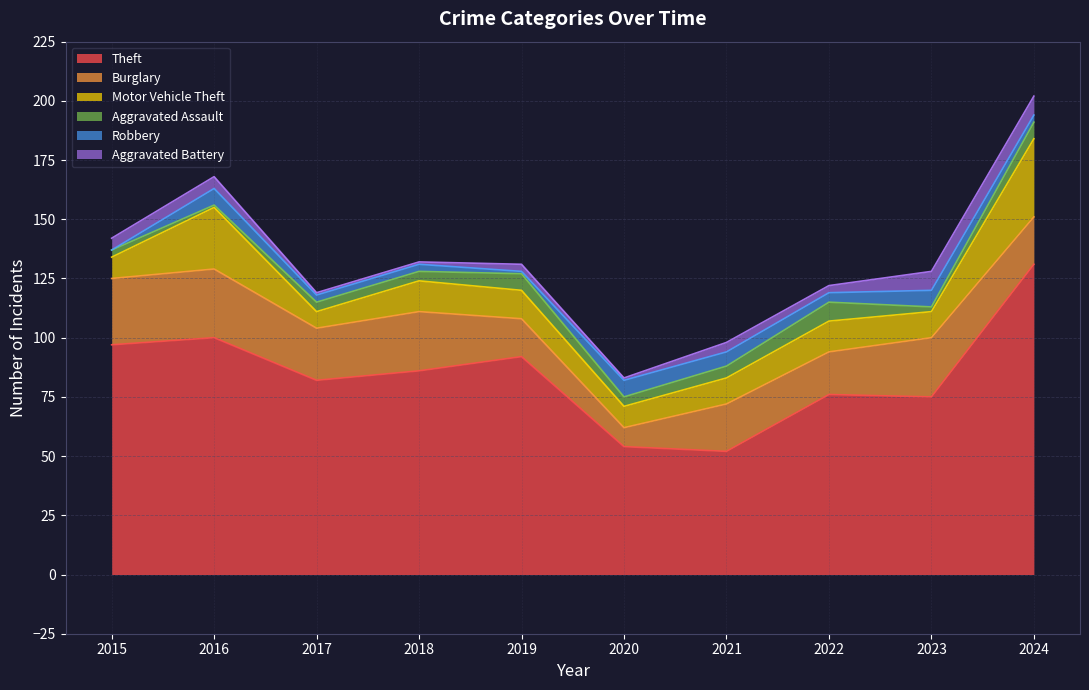

What is the sum of the Motor Vehicle Theft values at 2016 and 2019?

38